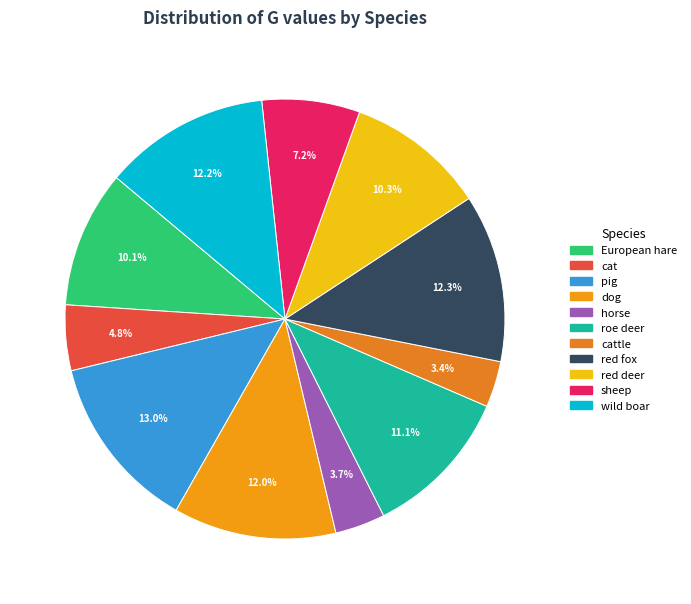

To the nearest percent, what portion does red fox represent?

12%